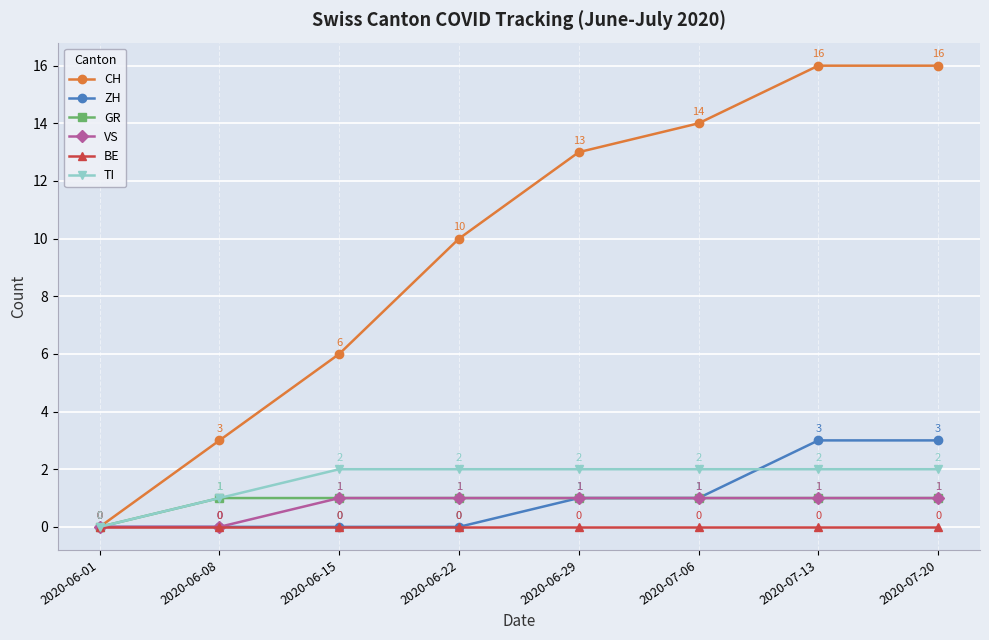

What is the spread (max minus min) of values at 2020-06-15?

6